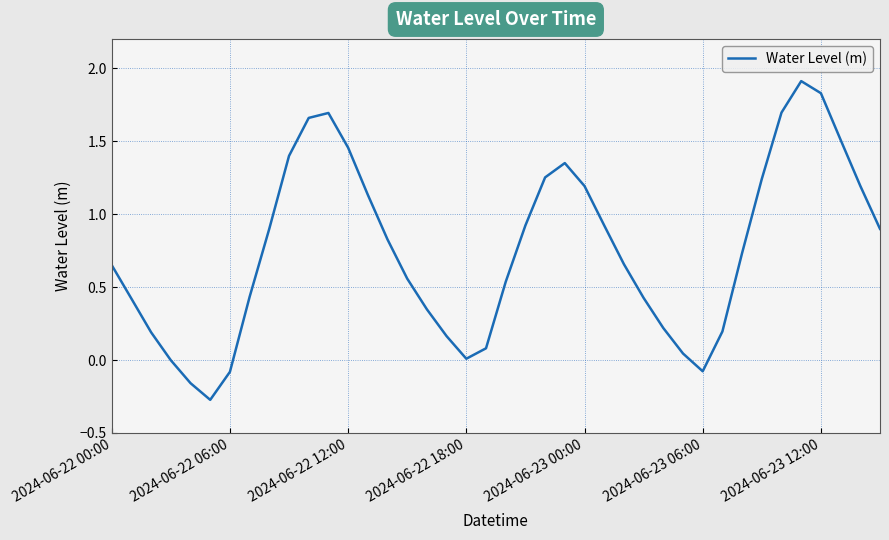

What is the maximum value shown in the chart?

1.9